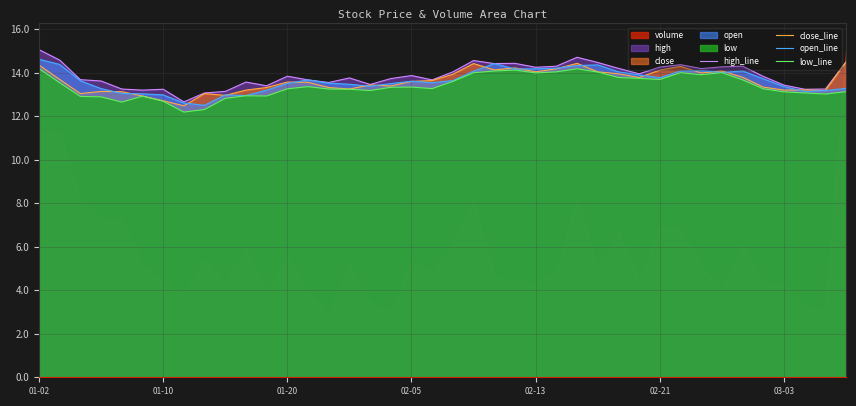

Which series has the widest spread of values?

high_line